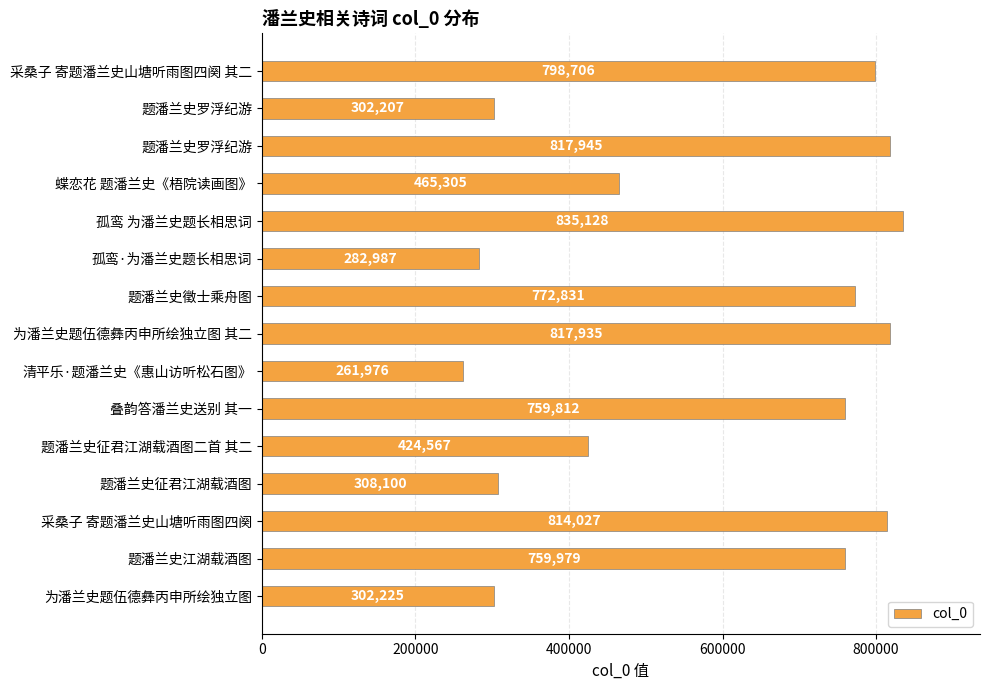

At which label is the value closest to 548552?

蝶恋花 题潘兰史《梧院读画图》